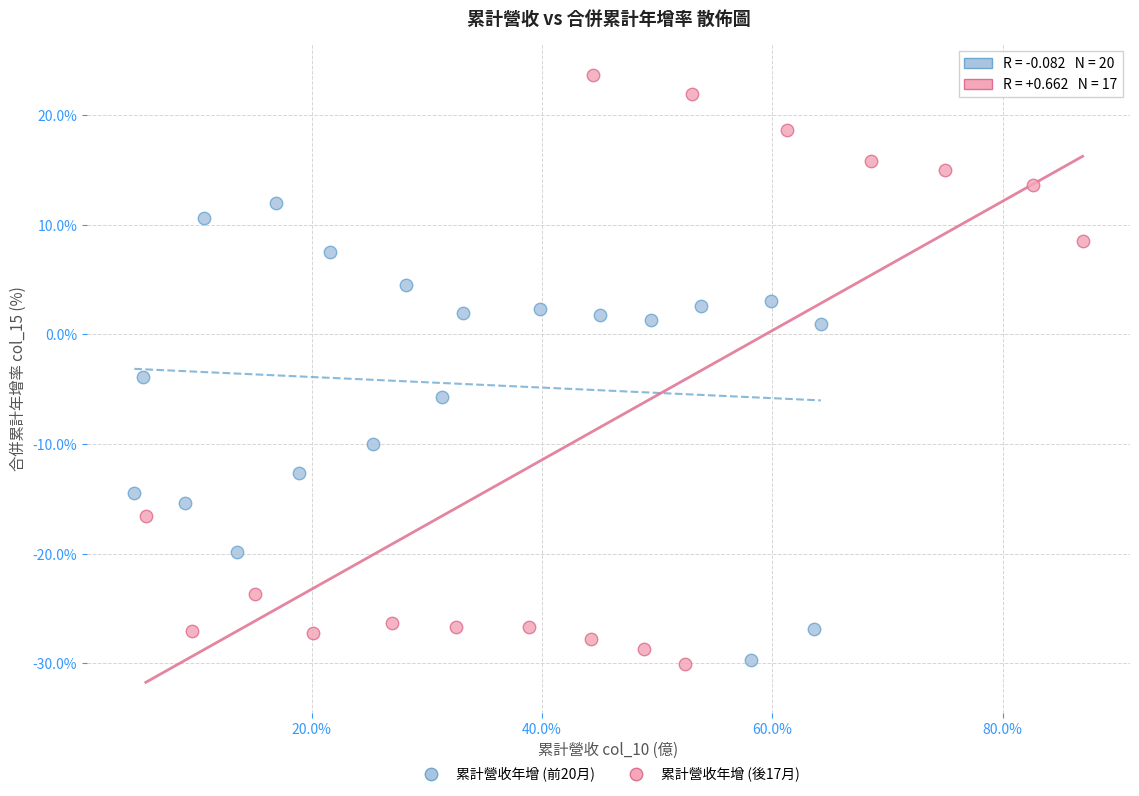

Which series has the largest Y range (max minus min)?

累計營收年增 (後17月)